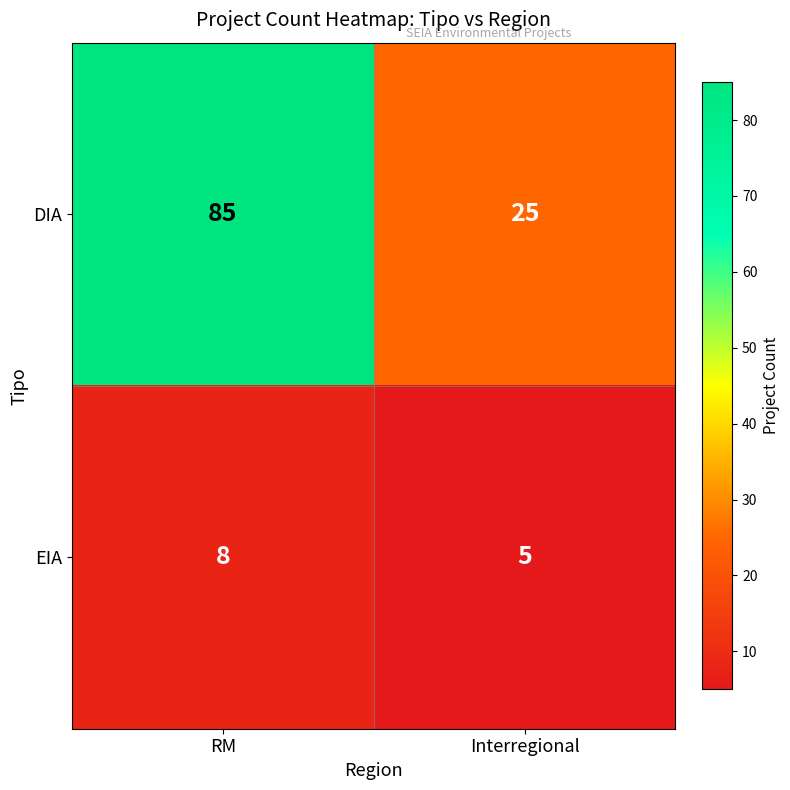

Count the number of data series in this chart.

2